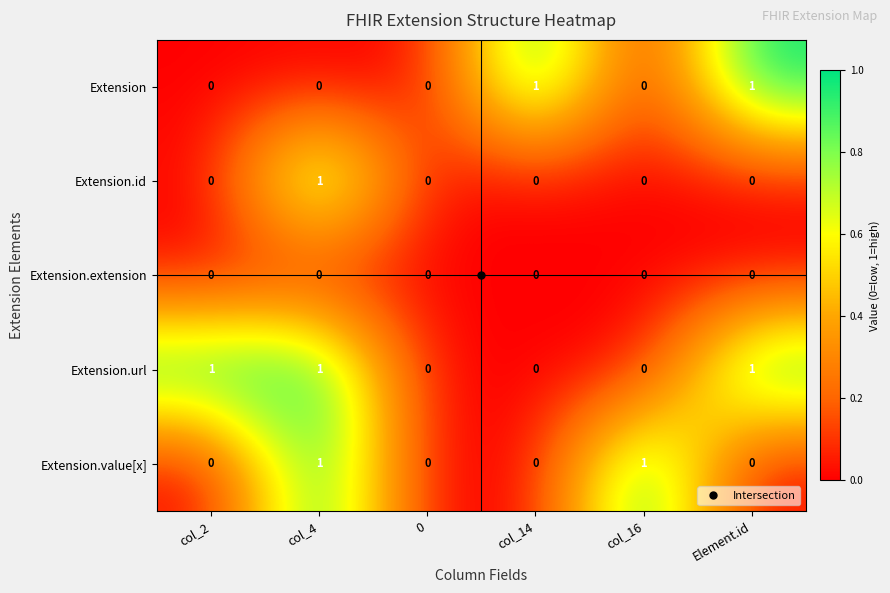

How many Extension.url values are between 0 and 1?

6